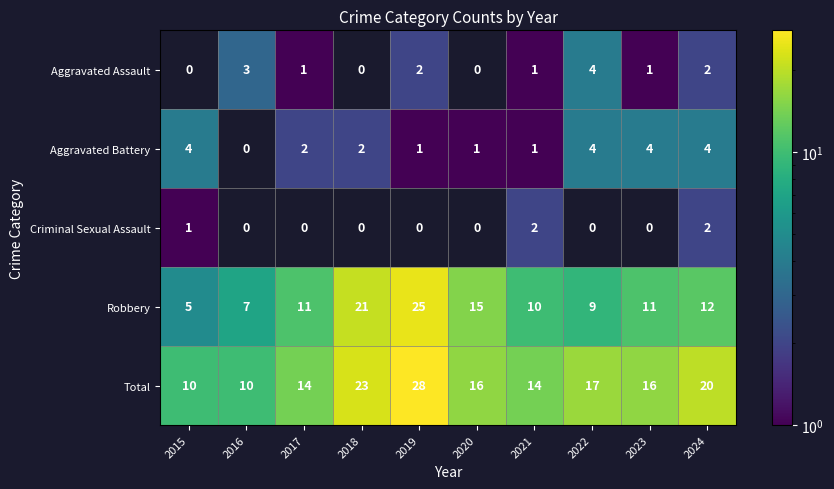

True or false: Robbery has a value of 7 at 2024.

False